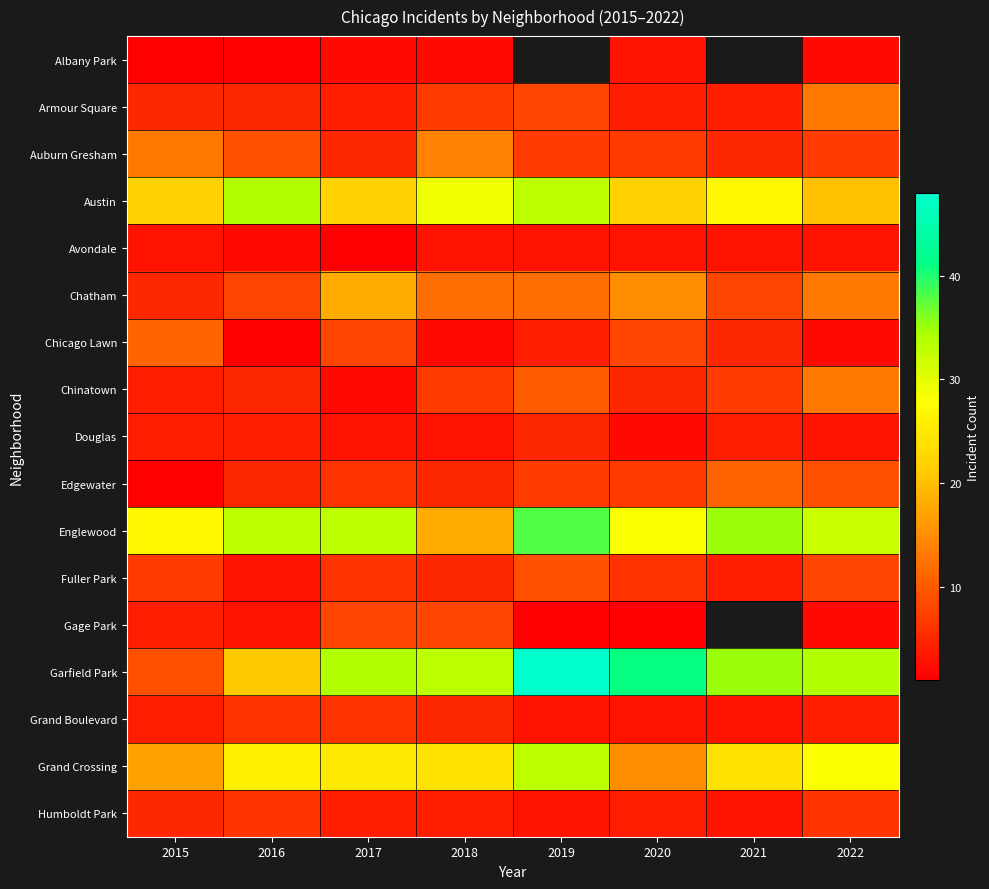

What is the total value across all series at 2022?

199.0